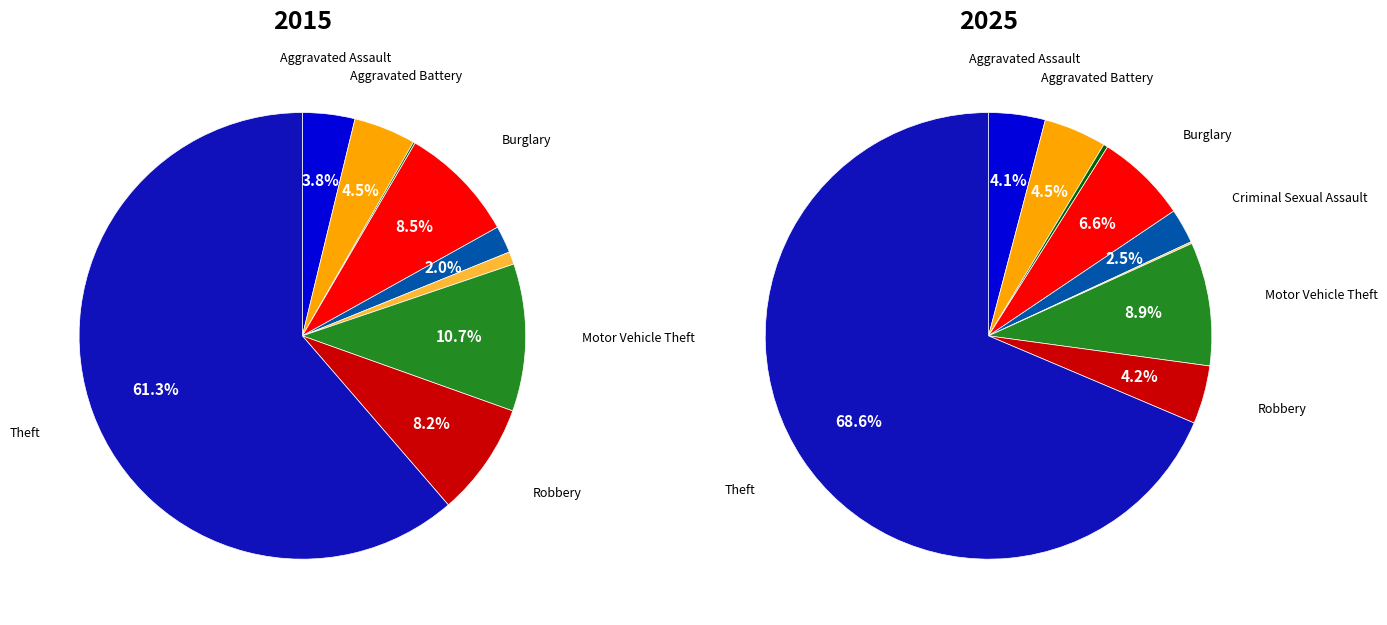

What percentage is the Robbery slice, to the nearest percent?

4%